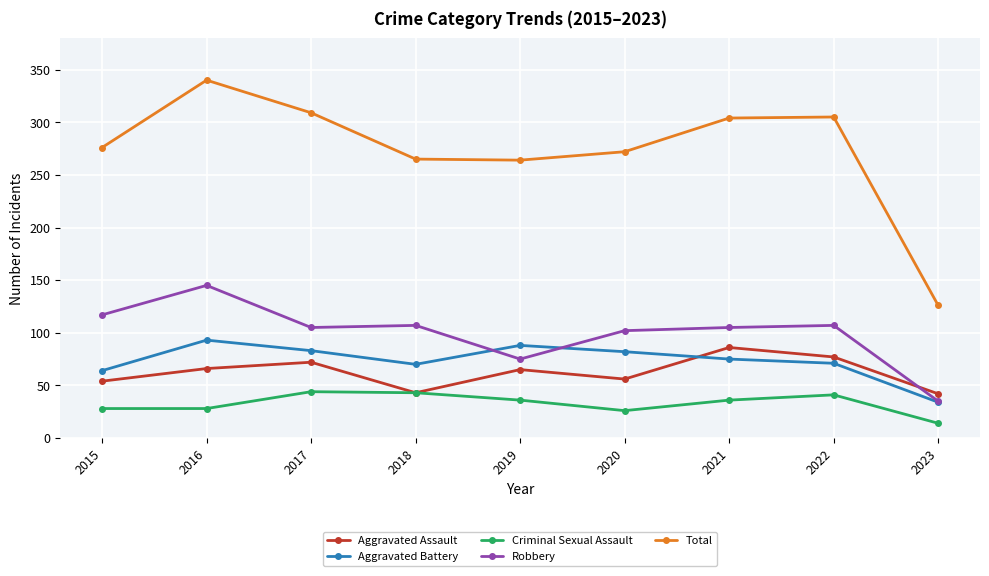

What is the difference between the maximum and minimum values in the Criminal Sexual Assault series?

30